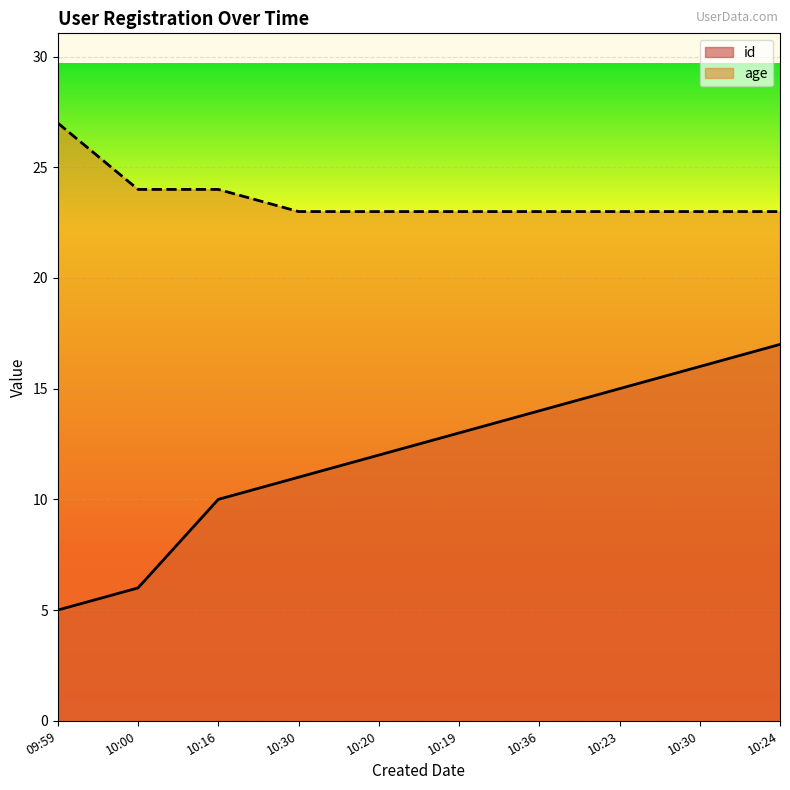

Reading left to right, extract all data points from this chart.

id: 09:59=5	10:00=6	10:16=10	10:30=11	10:20=12	10:19=13	10:36=14	10:23=15	10:30=16	10:24=17
age: 09:59=27	10:00=24	10:16=24	10:30=23	10:20=23	10:19=23	10:36=23	10:23=23	10:30=23	10:24=23